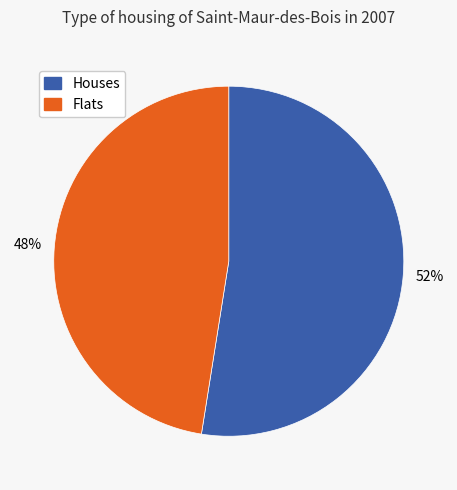

Is there a majority slice in this chart?

Yes